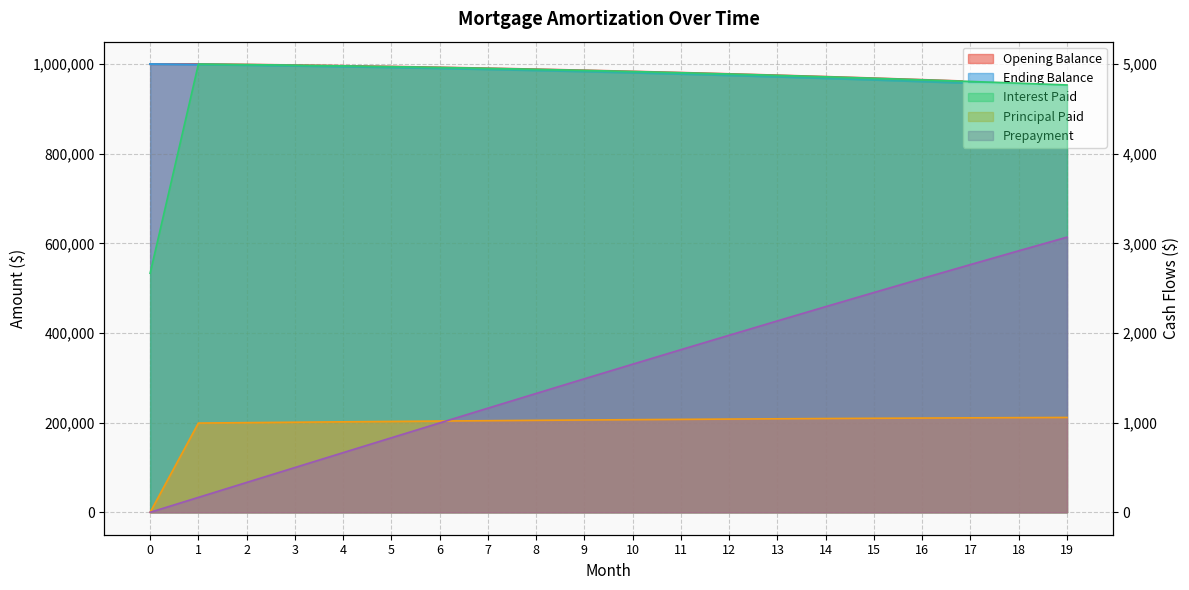

What is the sum of the Prepayment values at 19 and 11?

4884.0